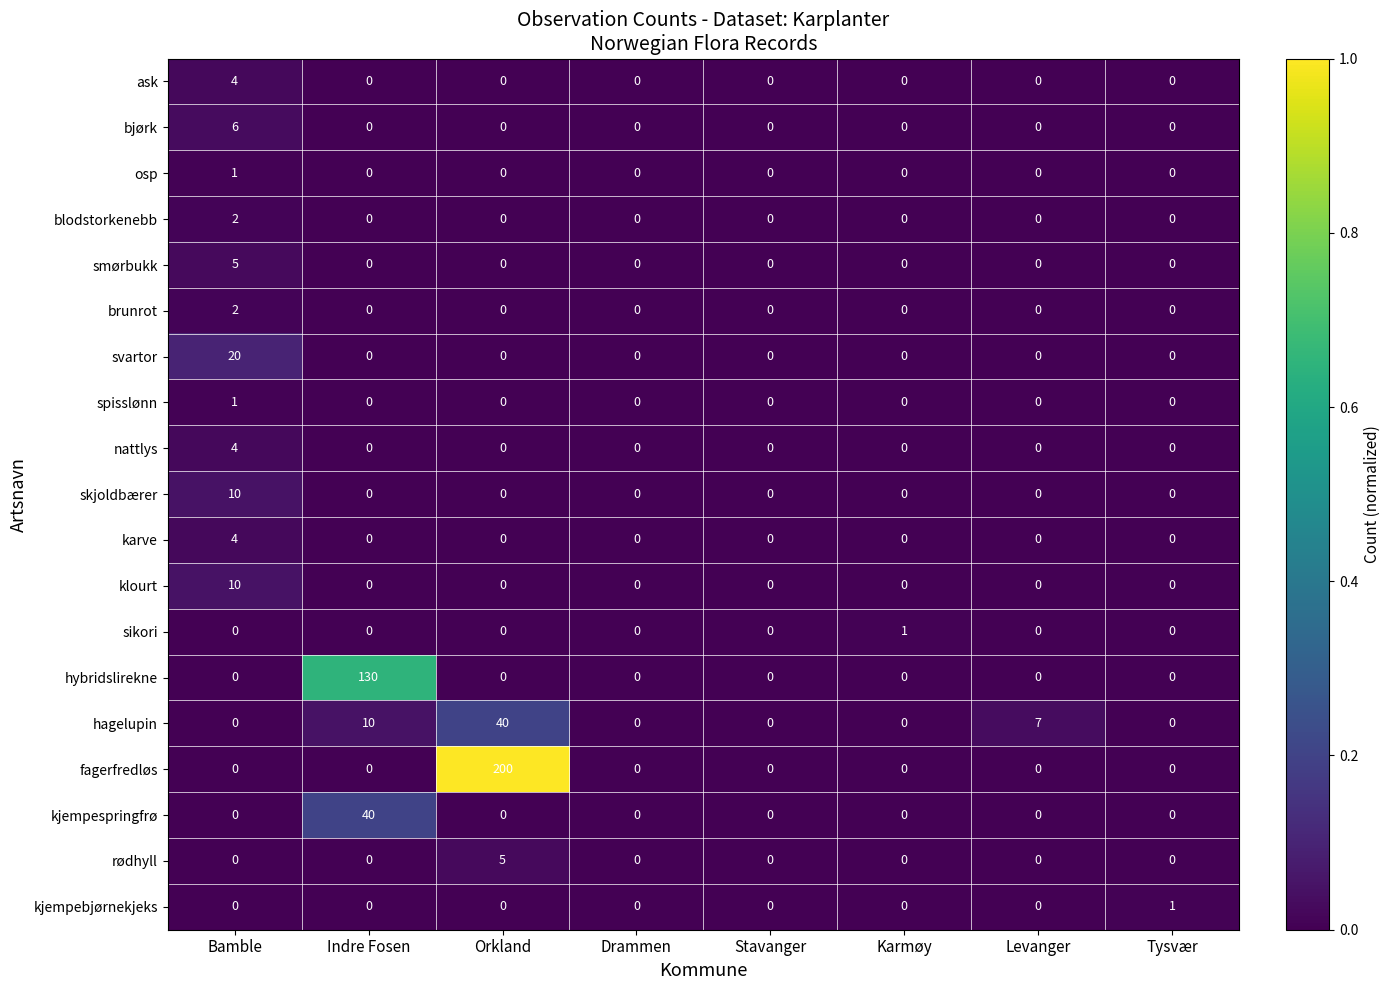

At which category is the sum across all series the highest?

Orkland